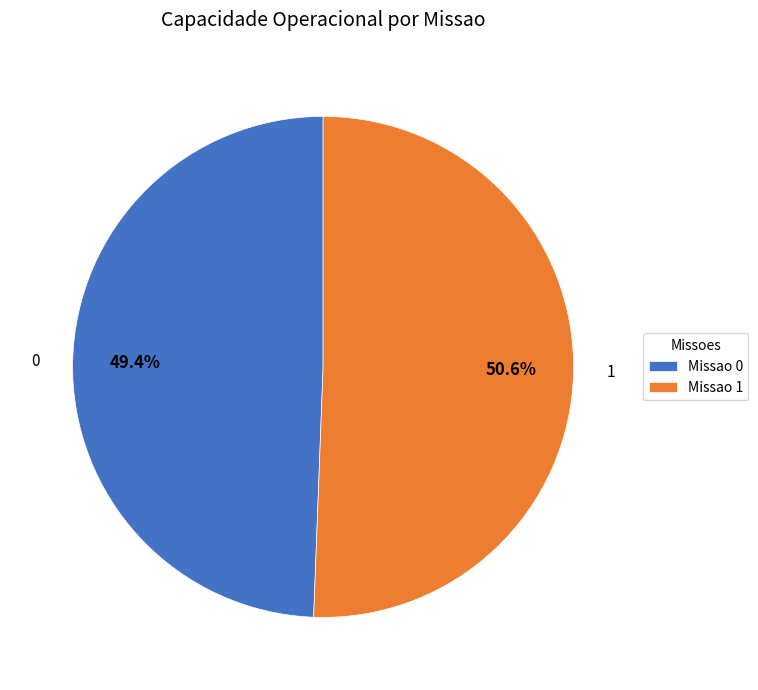

Which slice represents more than half of the pie?

Missao 1